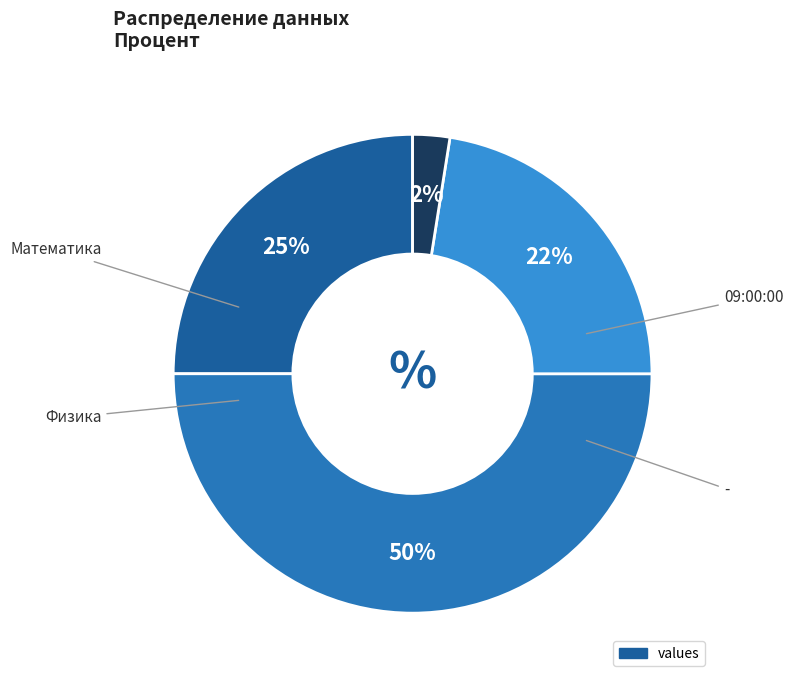

Is there a majority slice in this chart?

No